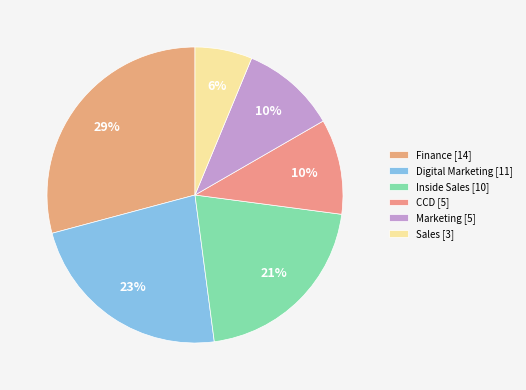

Does Inside Sales account for over 50% of the chart?

No